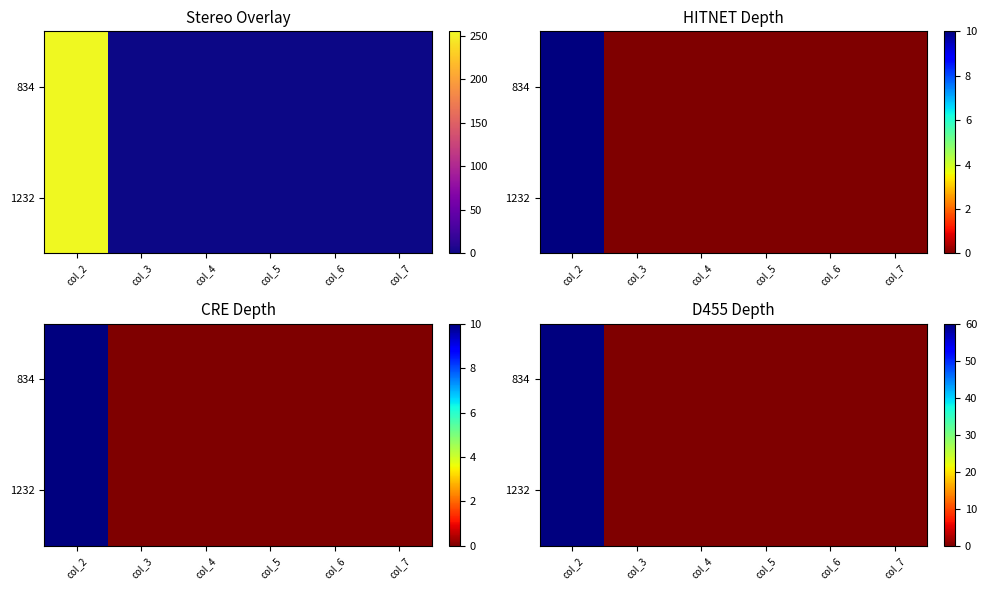

How many series are shown in this chart?

2